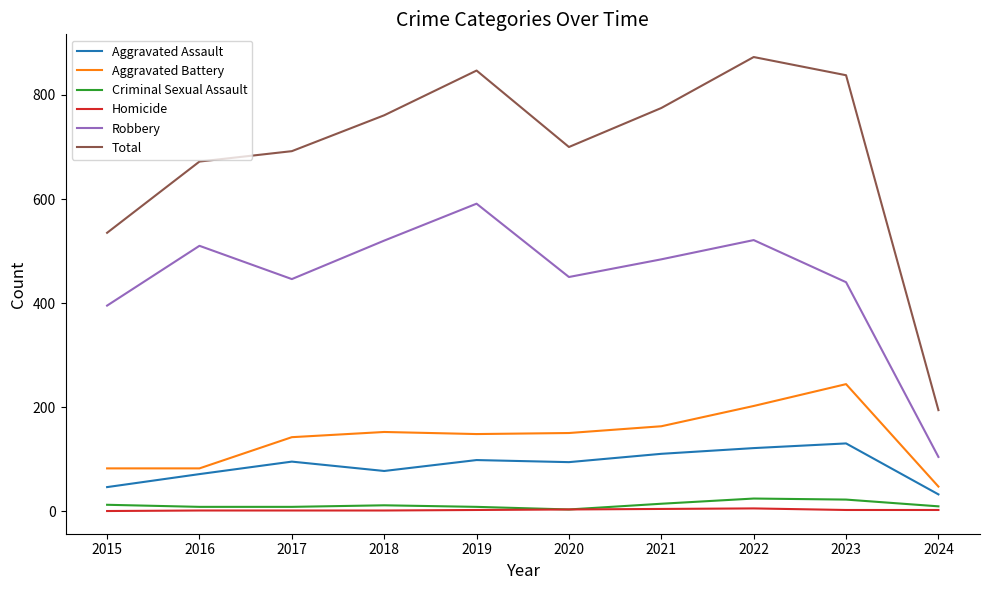

At which category does Total reach its first local peak?

2019